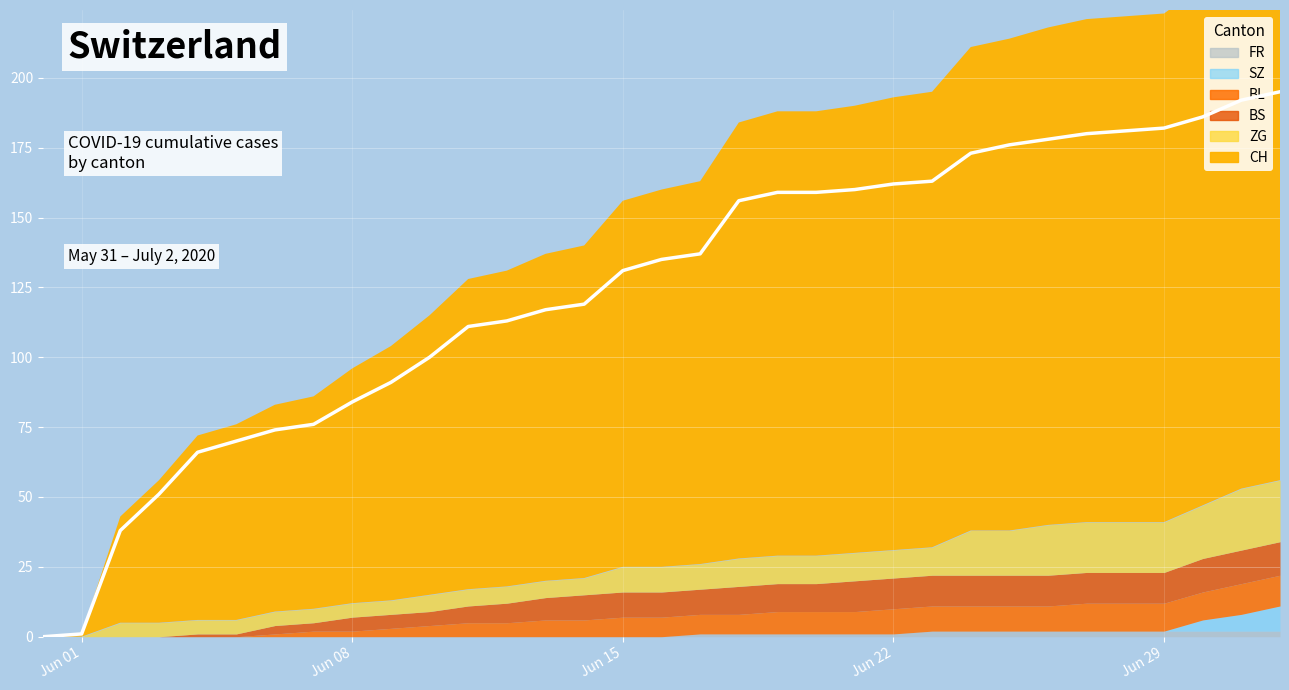

At which category is the sum across all series the highest?

2020-07-02